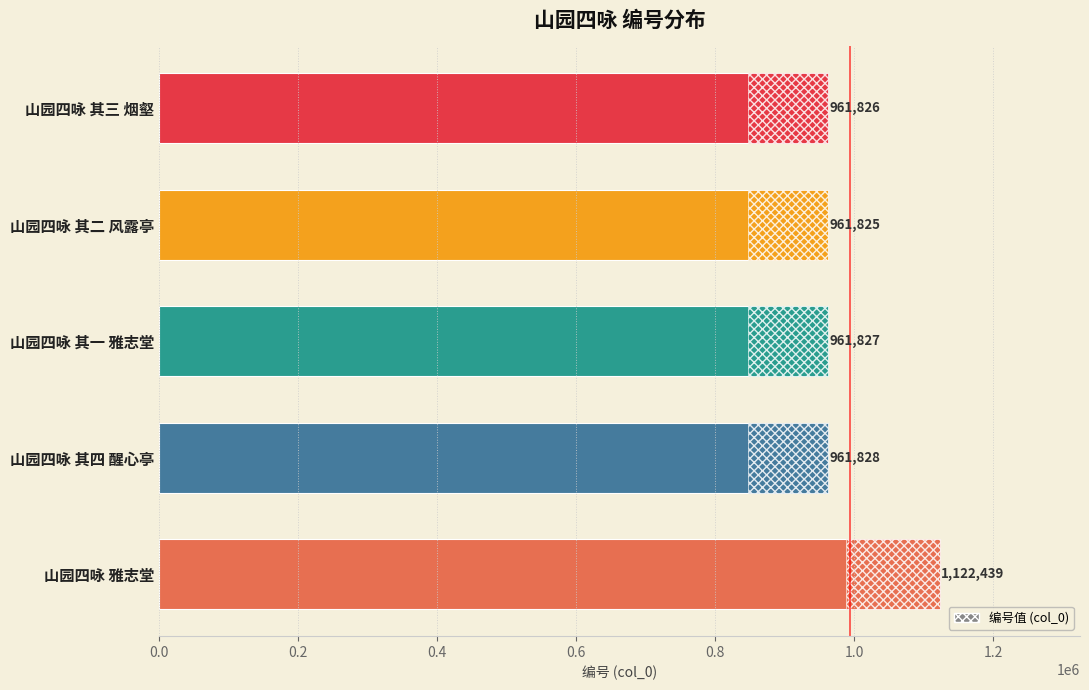

What is the difference between the values at 山园四咏 其四 醒心亭 and 山园四咏 雅志堂?

160611